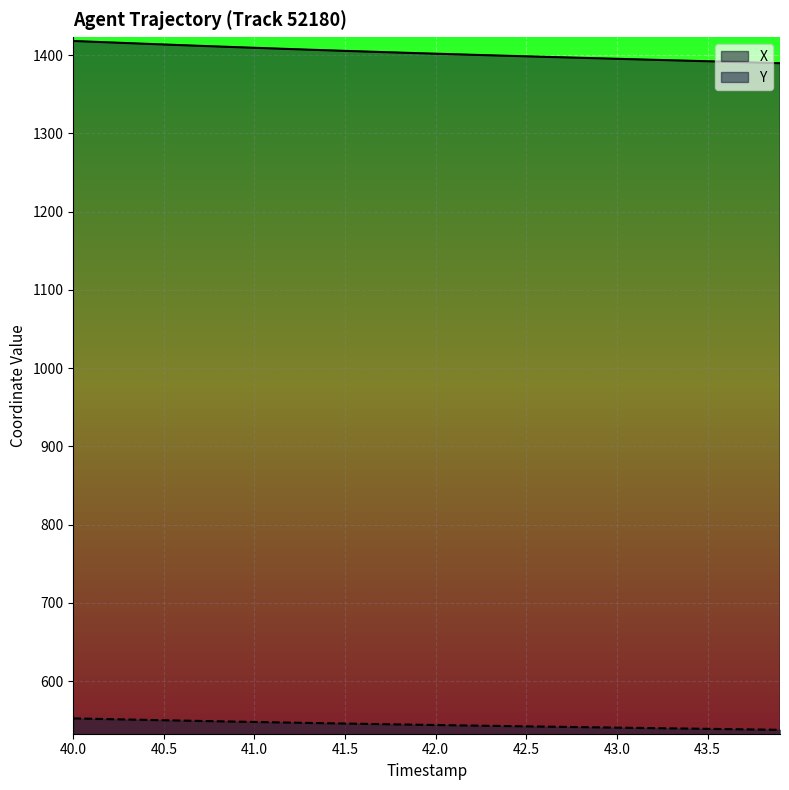

What is the value of the Y point at the 26th from the left?

542.0